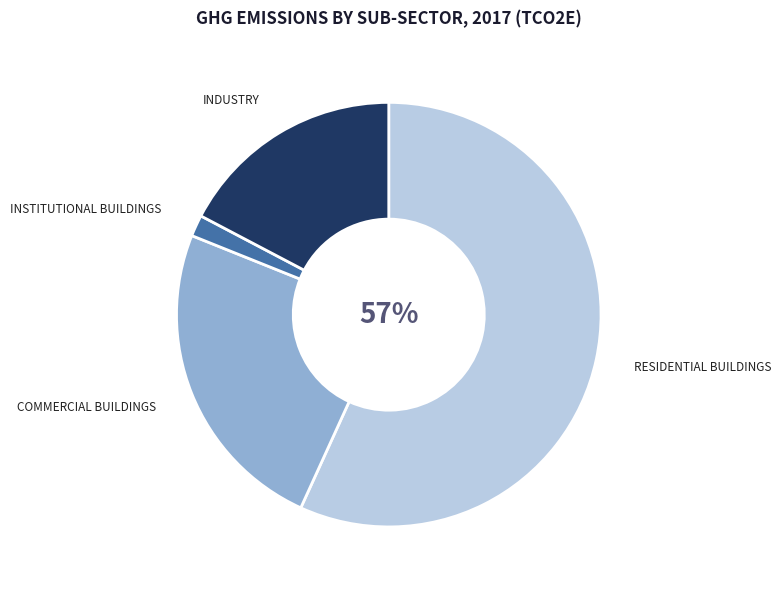

Does any single category account for the majority?

Yes